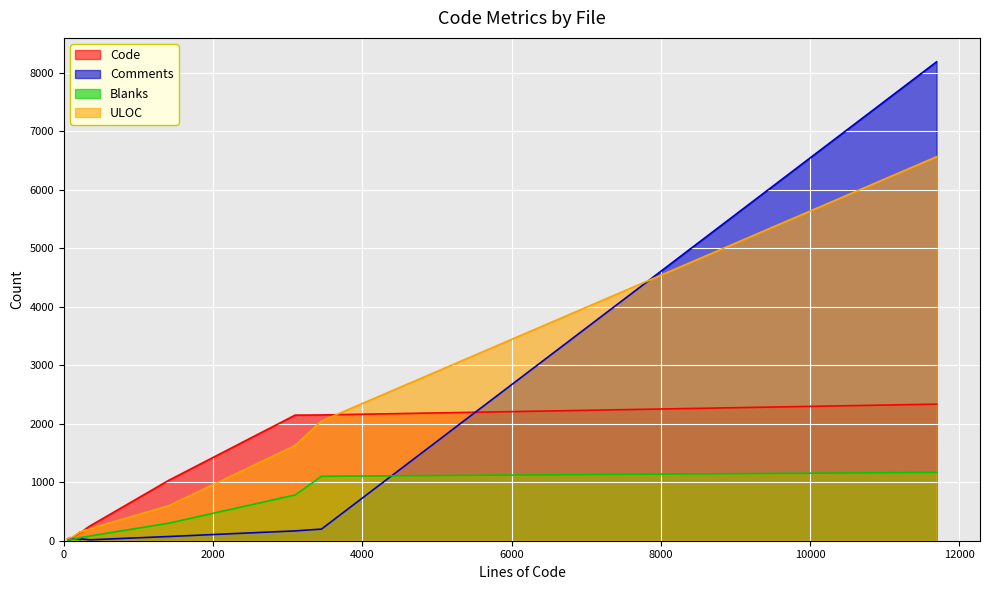

How many lines are shown in the chart?

4